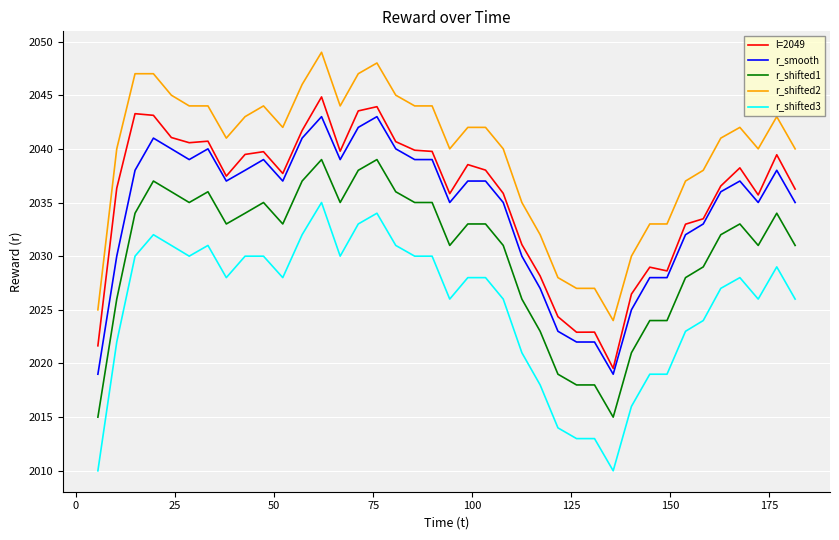

What is the highest value of the r_shifted1 series?

2039.0